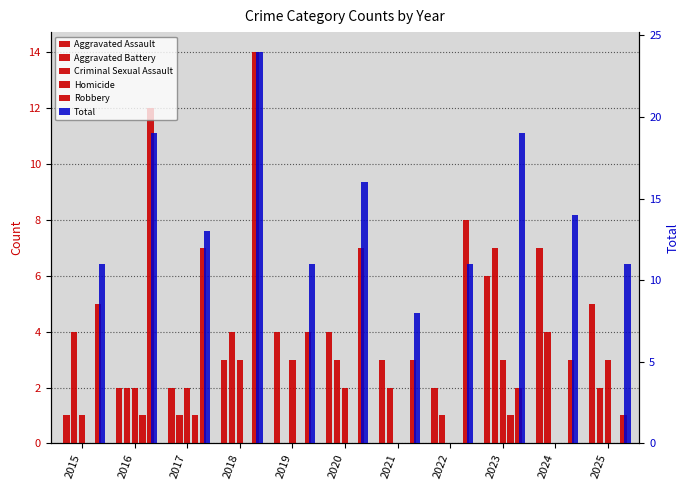

Reading right to left, list all the values displayed in this chart.

Aggravated Assault: 5	7	6	2	3	4	4	3	2	2	1
Aggravated Battery: 2	4	7	1	2	3	0	4	1	2	4
Criminal Sexual Assault: 3	0	3	0	0	2	3	3	2	2	1
Homicide: 0	0	1	0	0	0	0	0	1	1	0
Robbery: 1	3	2	8	3	7	4	14	7	12	5
Total: 11	14	19	11	8	16	11	24	13	19	11